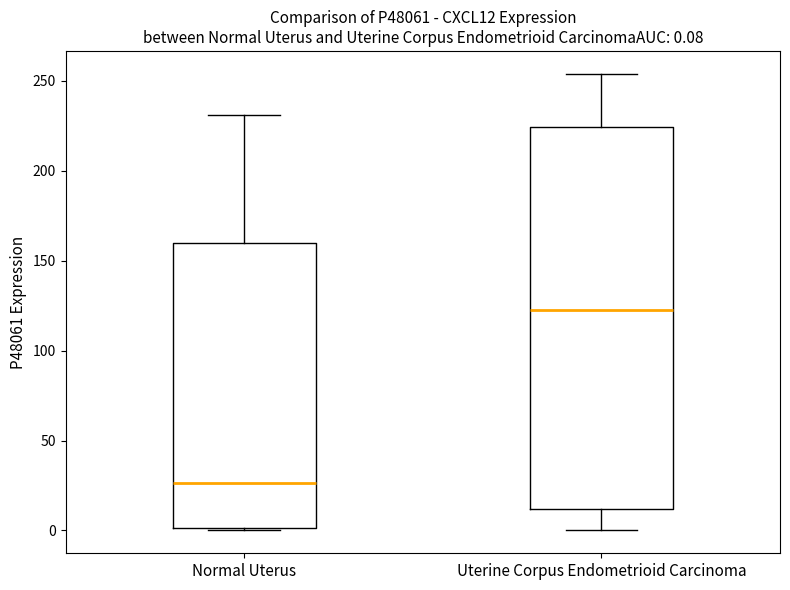

Which box is the tallest, from its lower edge to its upper edge?

Uterine Corpus Endometrioid Carcinoma